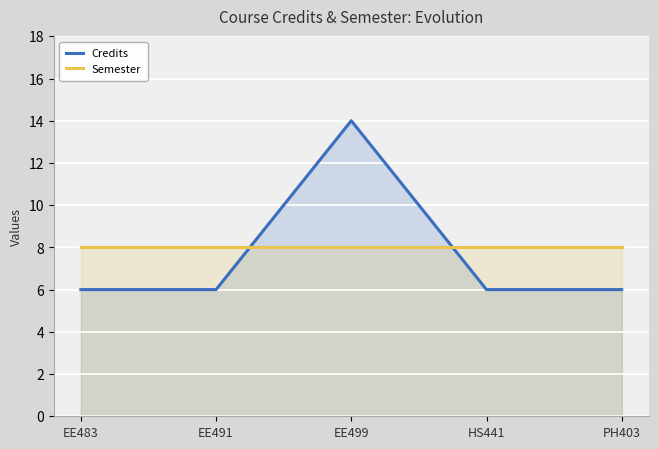

What is the total value across all series at HS441?

14